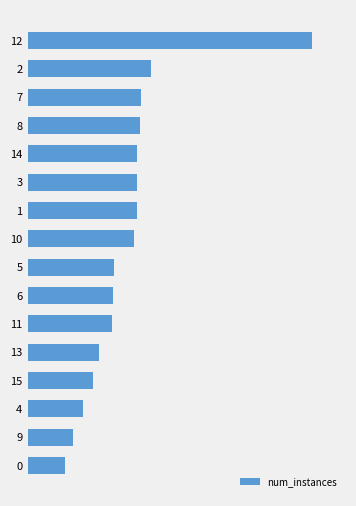

Are the bars horizontal?

Yes